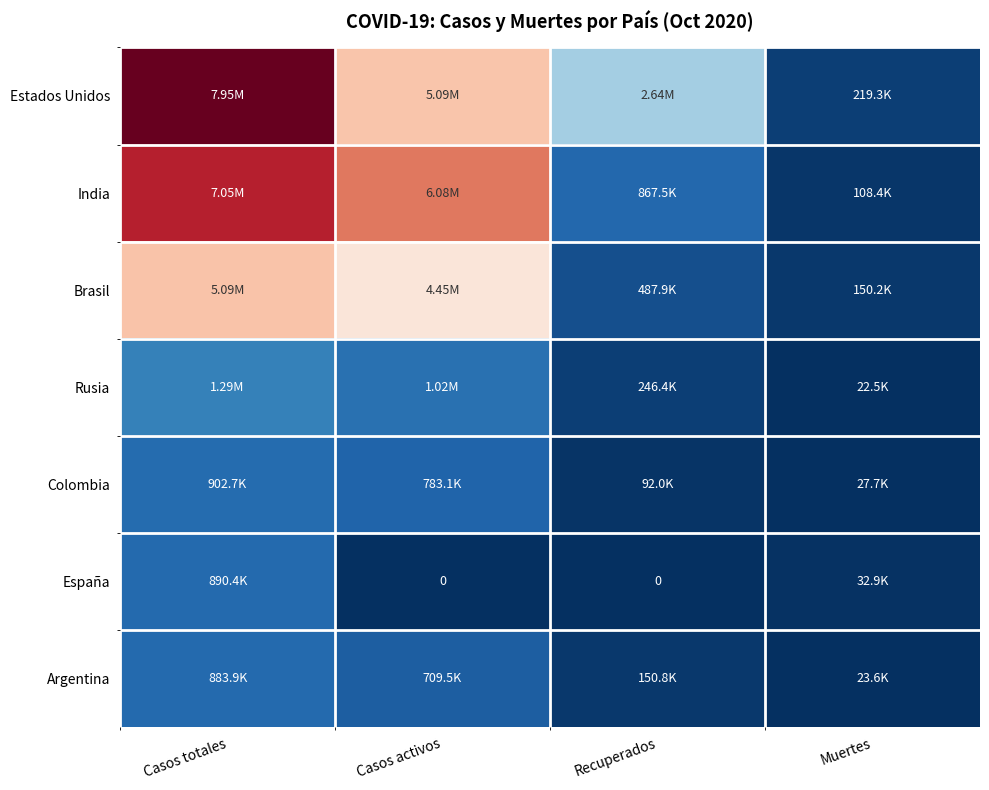

Which label corresponds to the largest value in the chart?

Casos totales